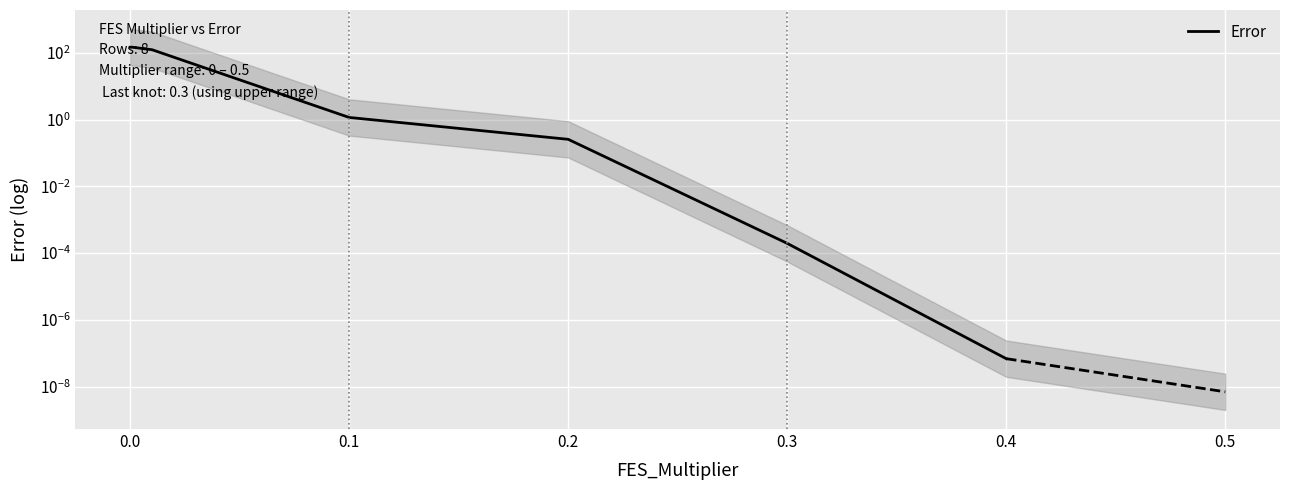

How many series are shown in this chart?

1